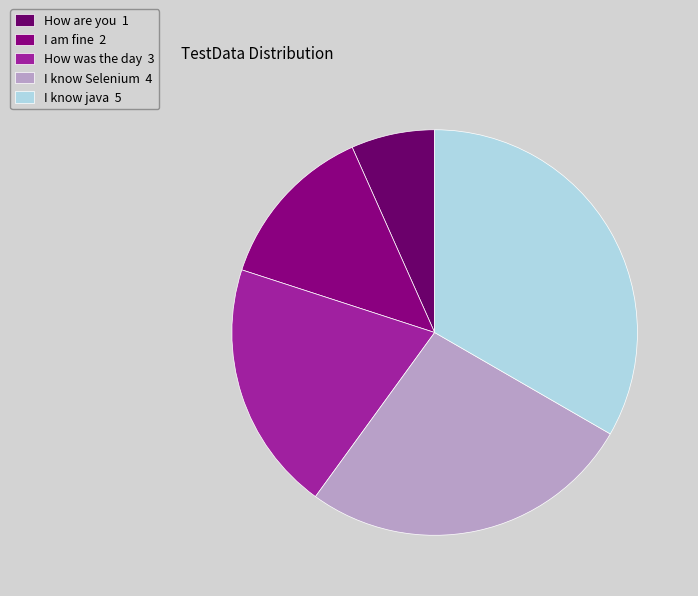

How many segments does this pie chart have?

5